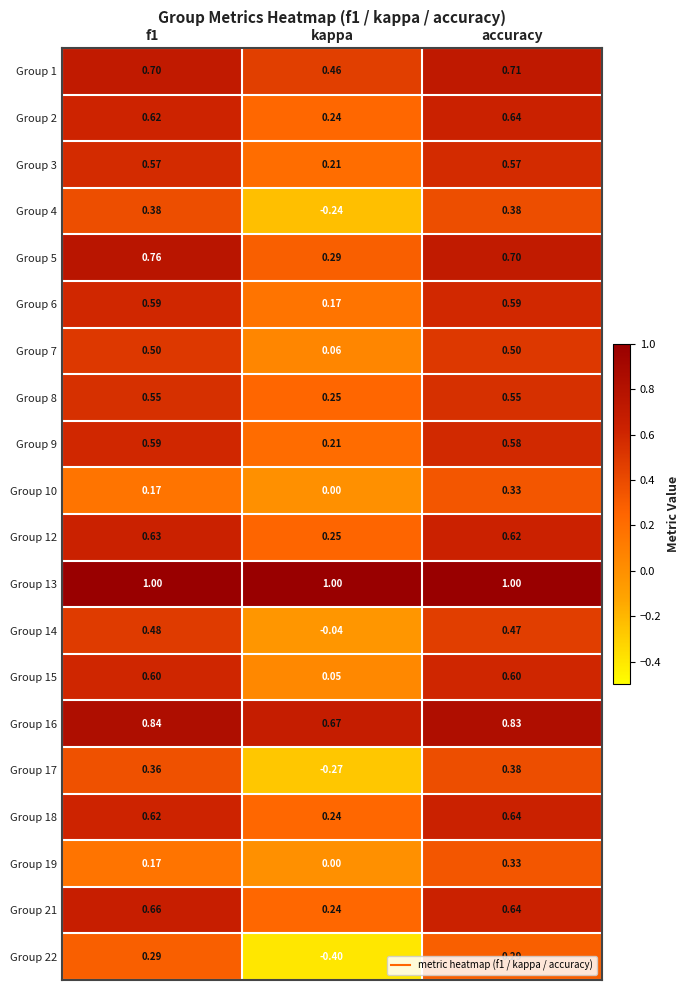

Which category has the highest value in the Group 10 series?

accuracy